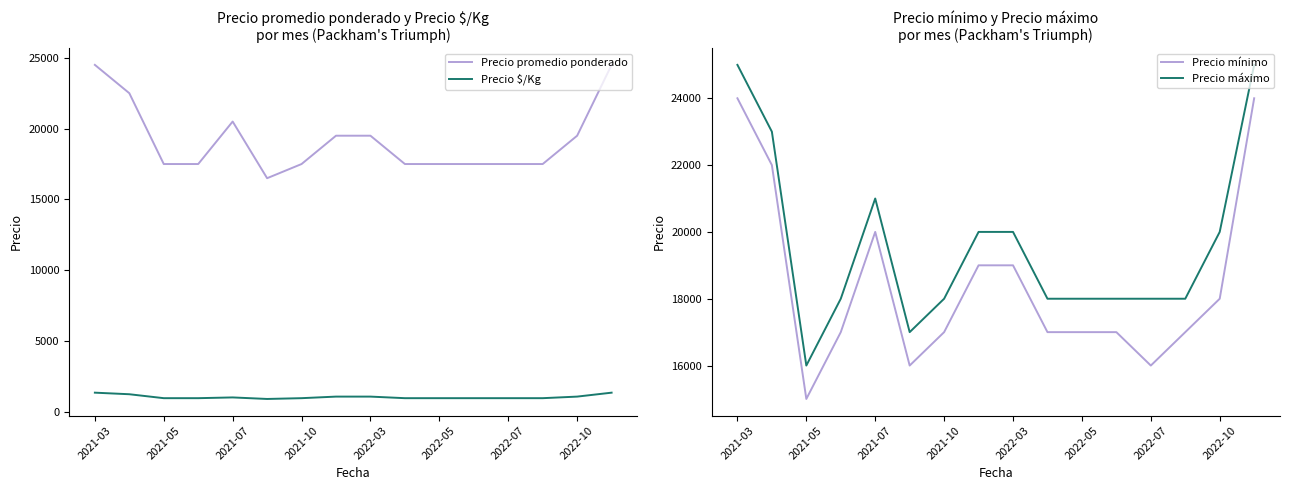

The Precio máximo series shows 18000 at 2021-10. True or false?

True